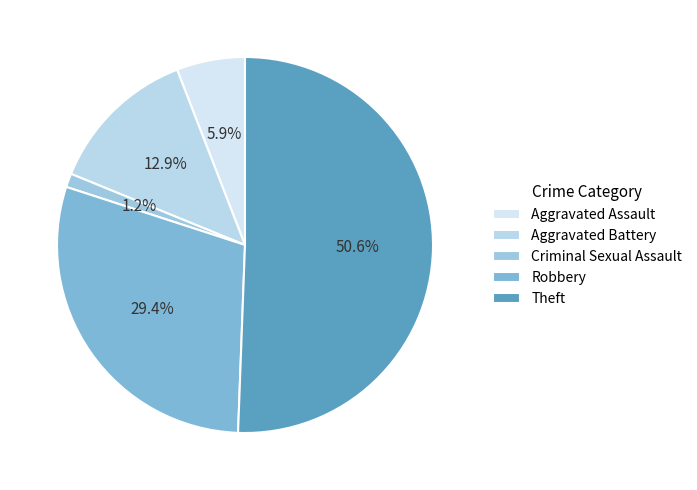

What percentage is NOT represented by Criminal Sexual Assault?

98.8%